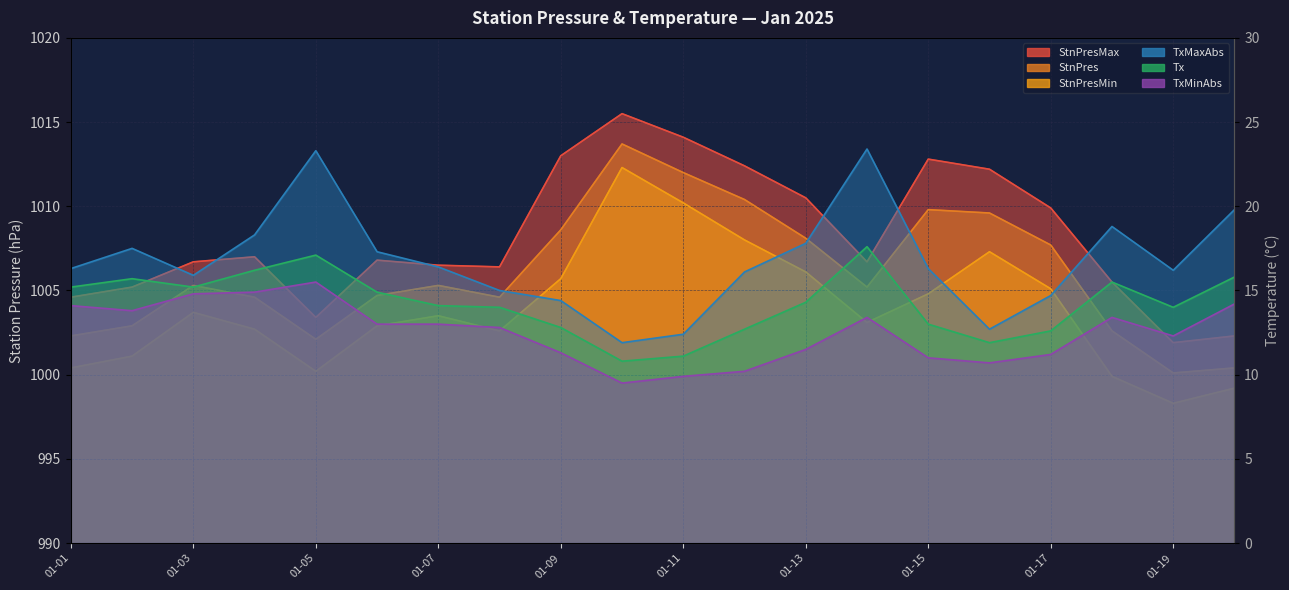

What is the total value across all series at 2025-01-08?

3055.4